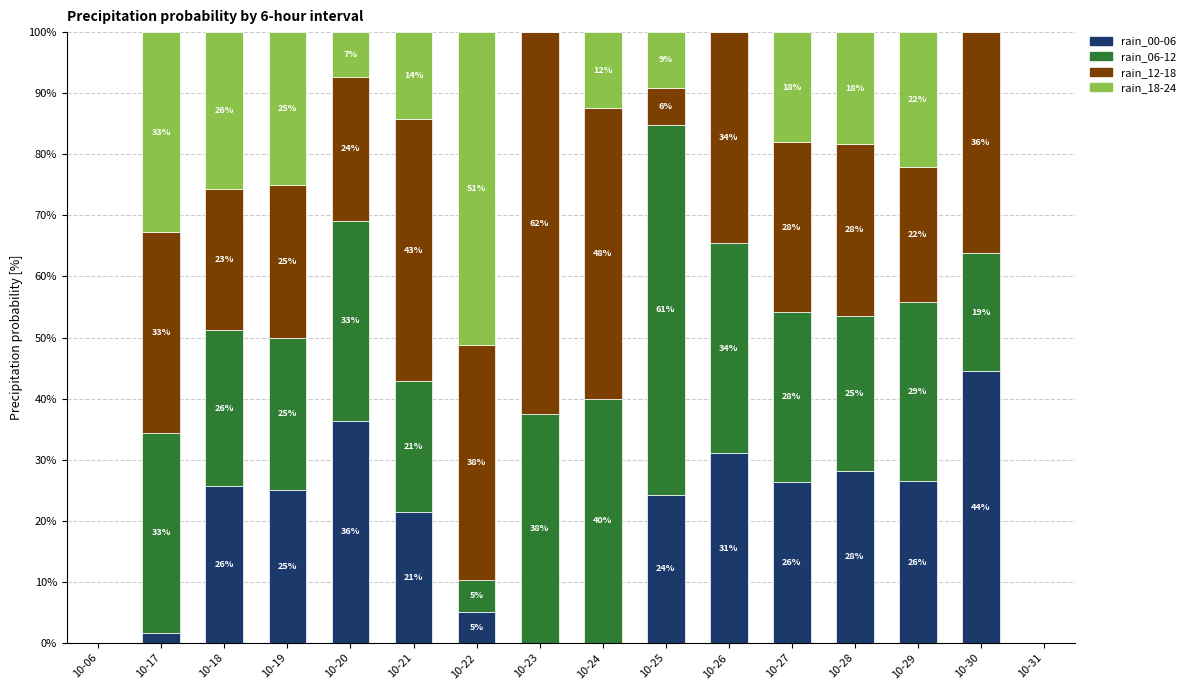

List the series in order of their peak value, lowest first.

rain_00-06, rain_18-24, rain_06-12, rain_12-18